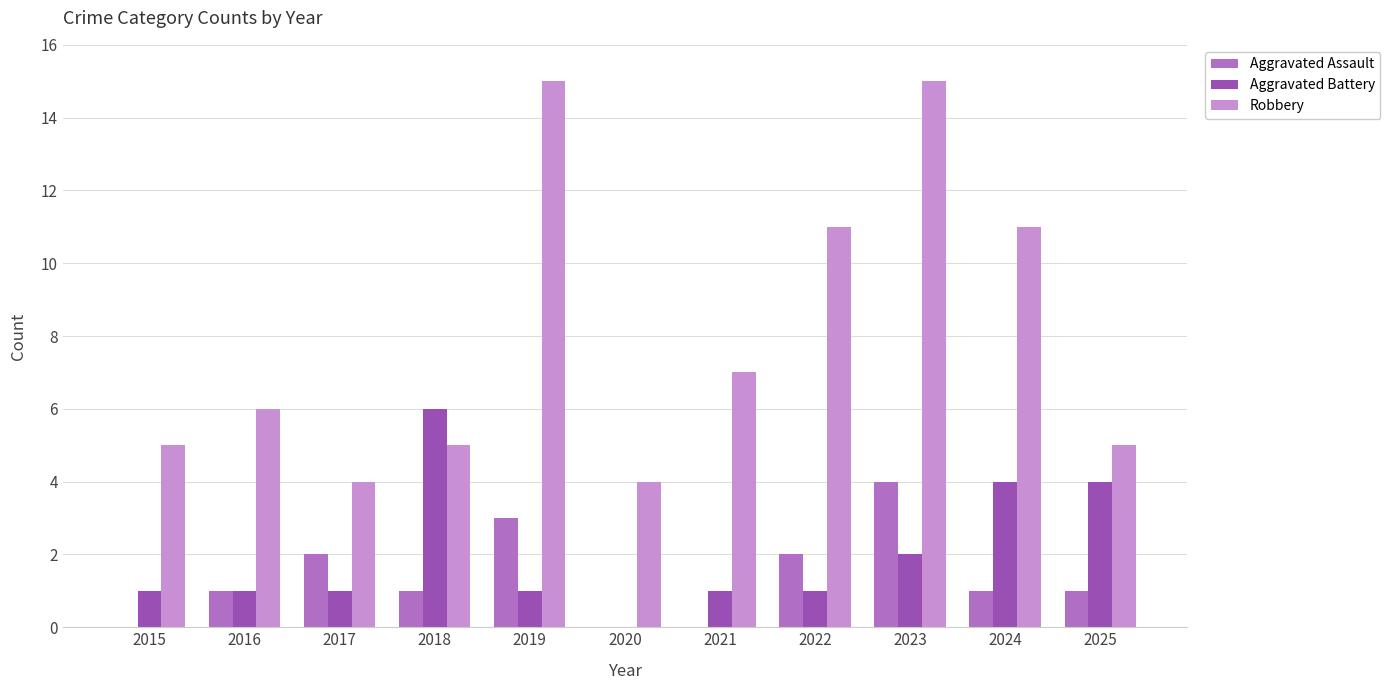

How many positive values does the Aggravated Battery series have?

10